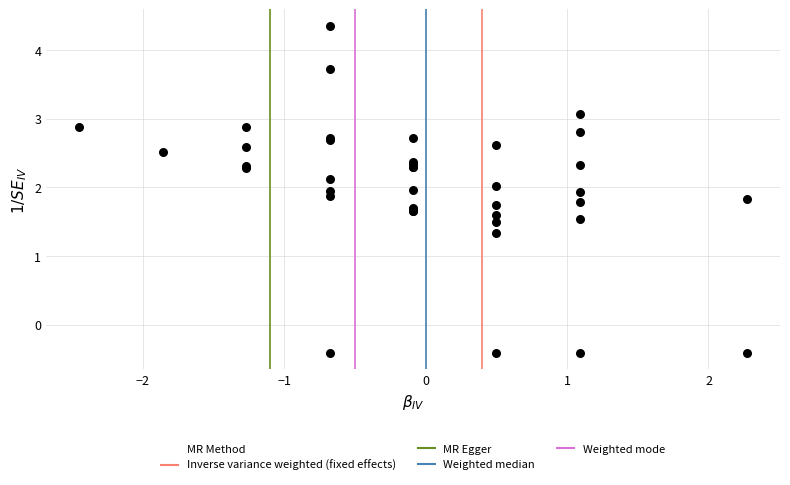

What Y value in the scatter plot is closest to 1?

1.3